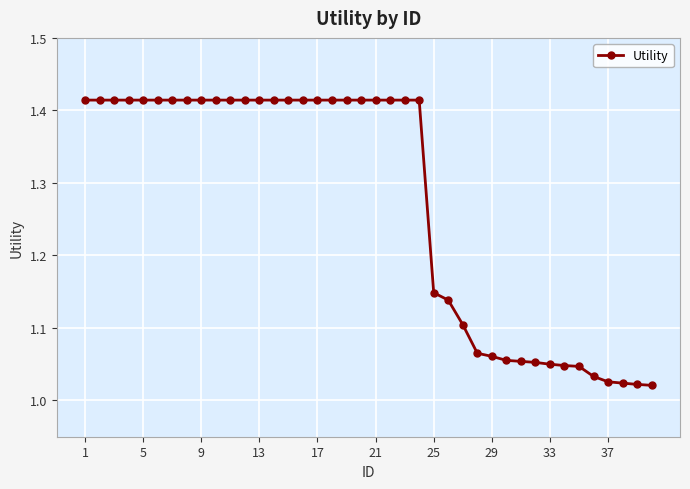

What is the sum of all values?

50.9